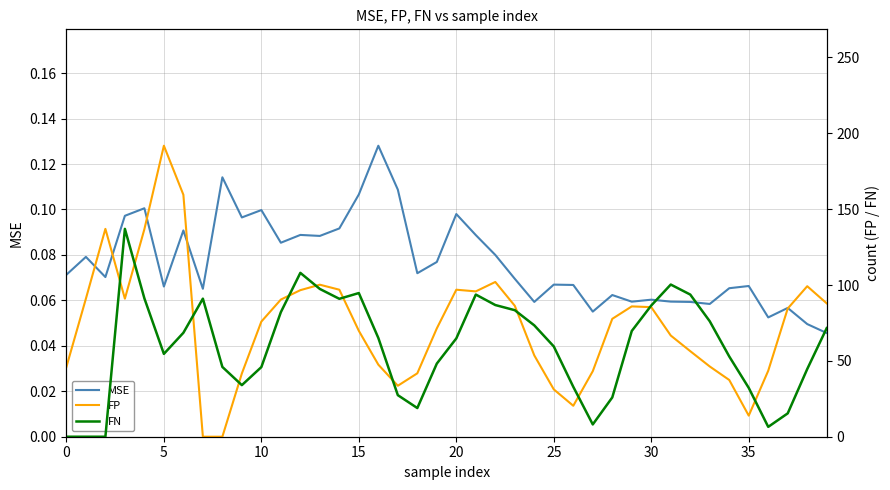

The value of FP at 19 is 38.7. True or false?

False